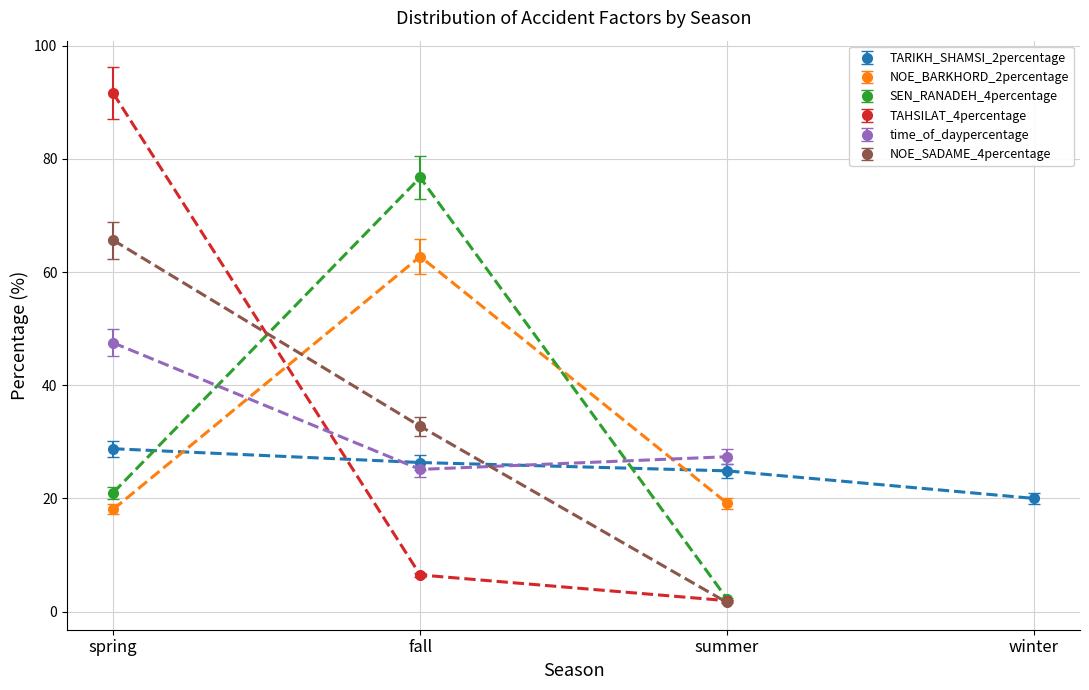

What is the greatest value displayed?

91.6